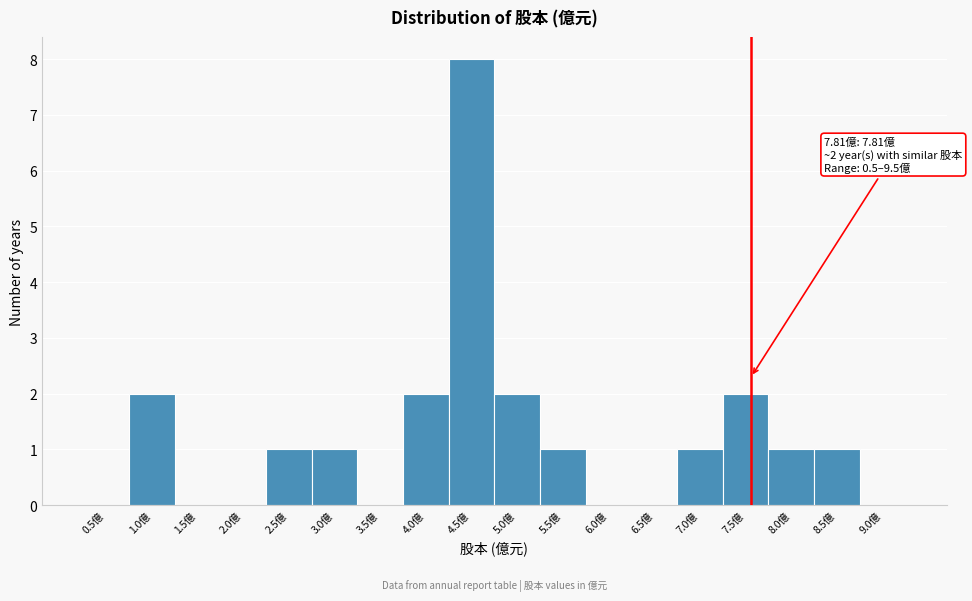

Reading right to left, list all the values displayed in this chart.

9.0億=0	8.5億=1	8.0億=1	7.5億=2	7.0億=1	6.5億=0	6.0億=0	5.5億=1	5.0億=2	4.5億=8	4.0億=2	3.5億=0	3.0億=1	2.5億=1	2.0億=0	1.5億=0	1.0億=2	0.5億=0